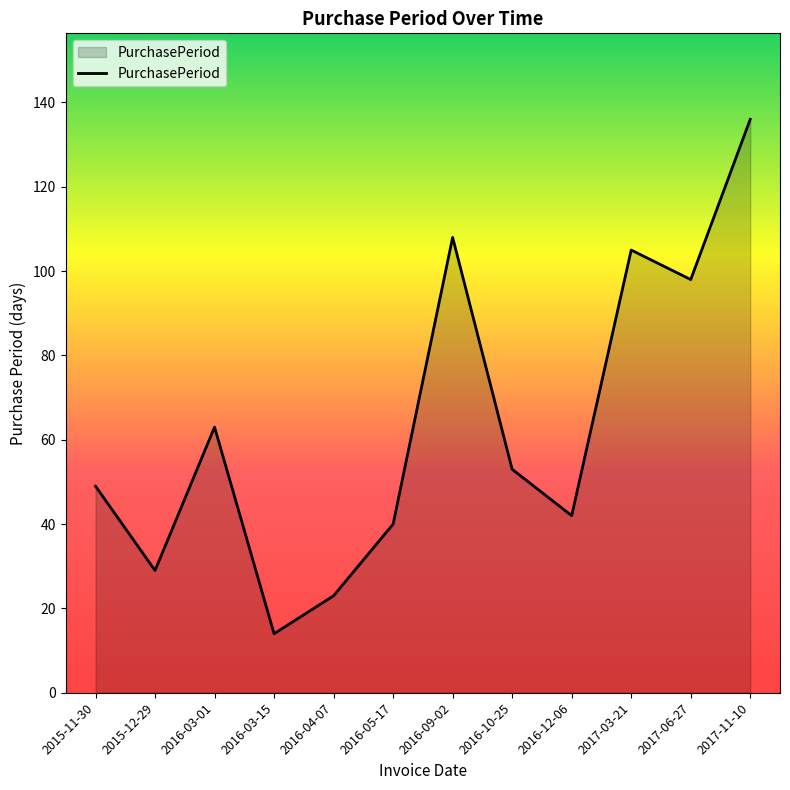

Where is the data nearest to the value 75?

2016-03-01